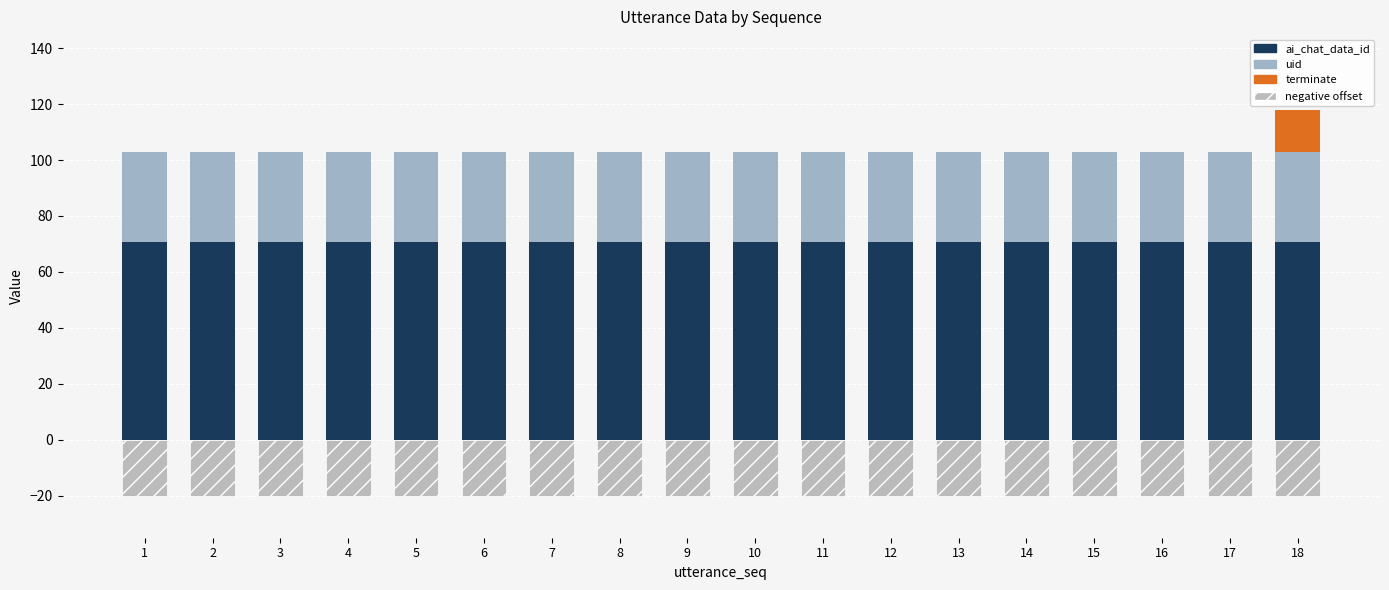

How many categories are shown in the chart?

18